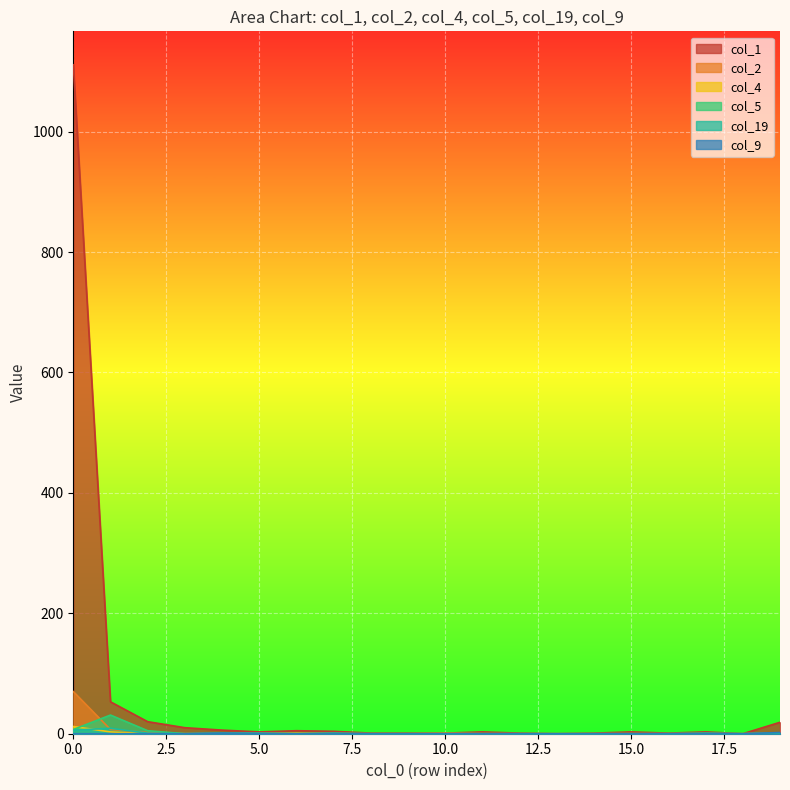

How many lines are shown in the chart?

6